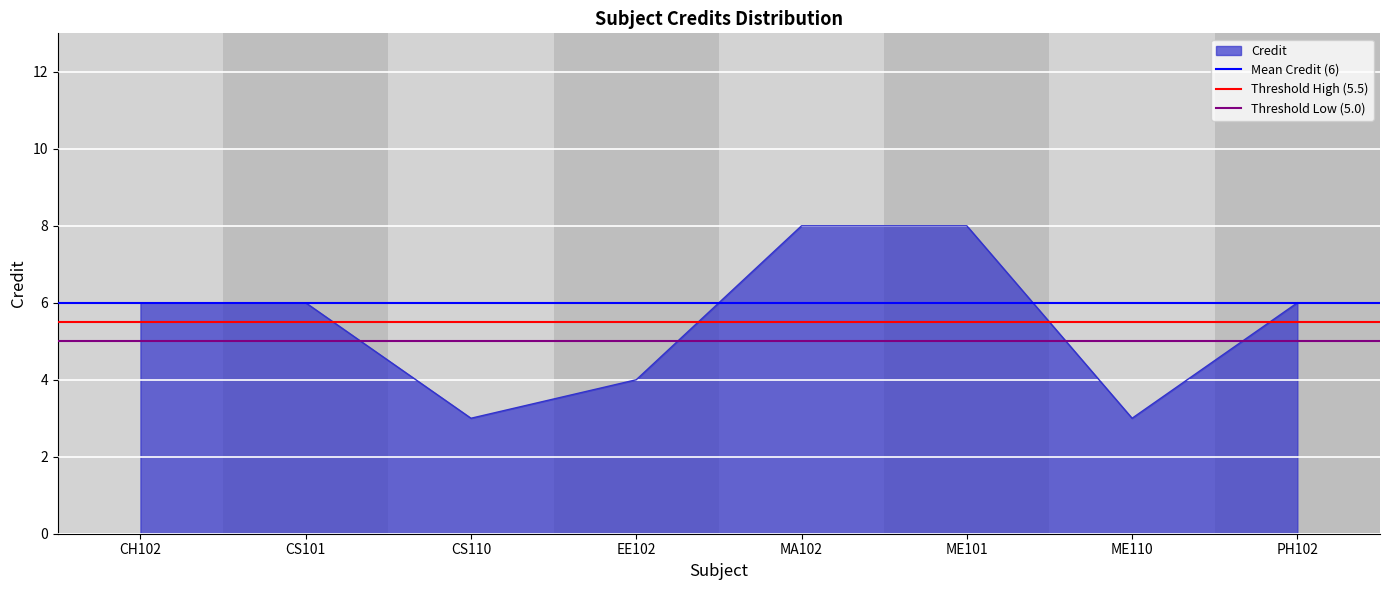

Is it true that Credit equals 5 at MA102?

False